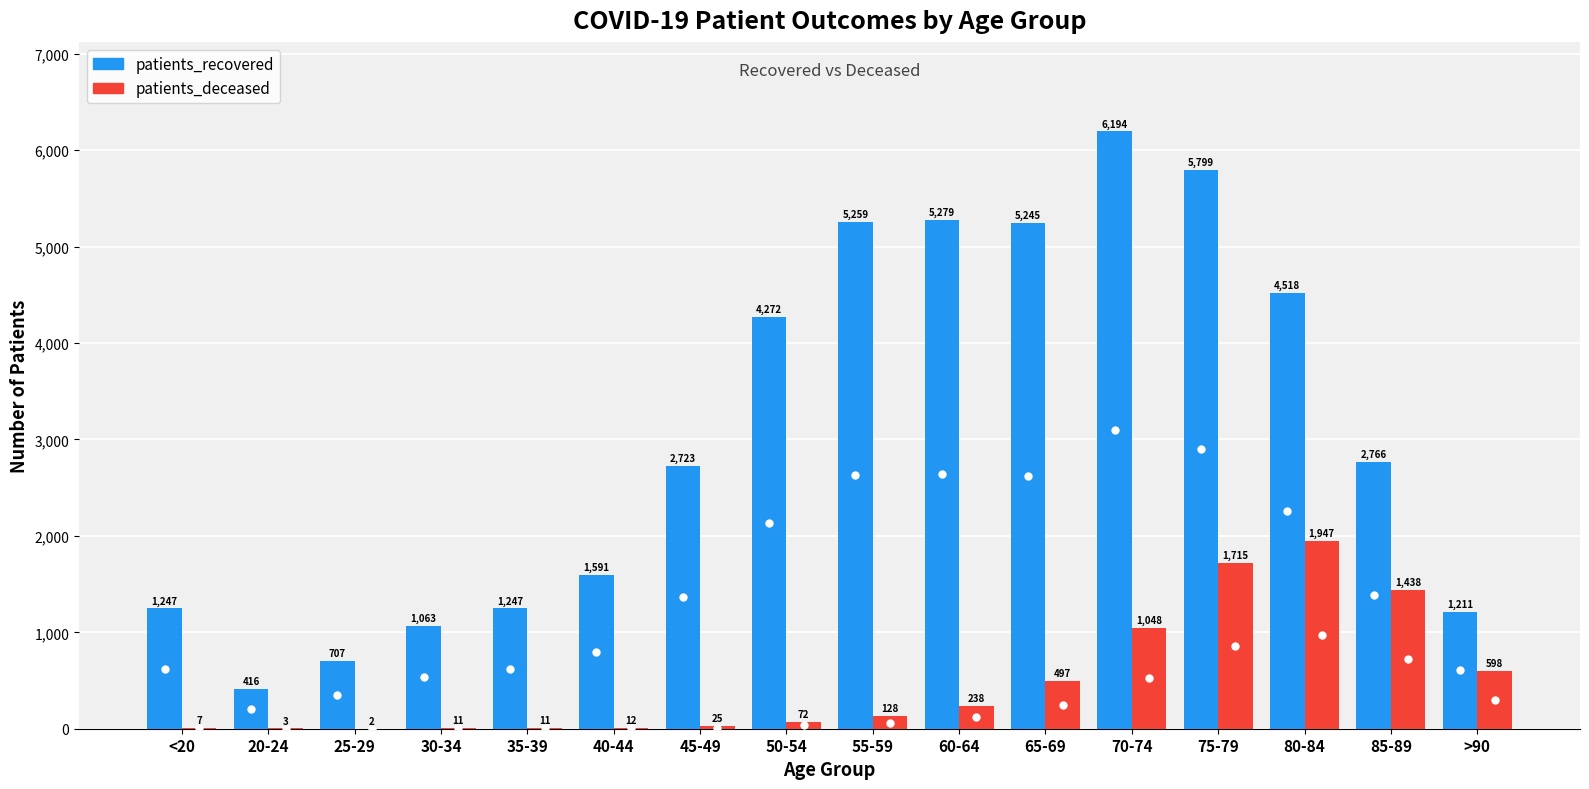

Is the value of patients_recovered at 25-29 greater than the value of patients_deceased at >90?

Yes